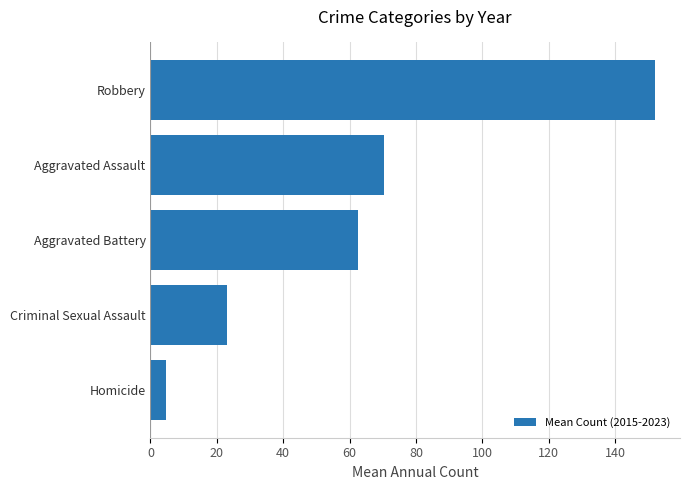

Between Criminal Sexual Assault and Homicide, which is larger?

Criminal Sexual Assault